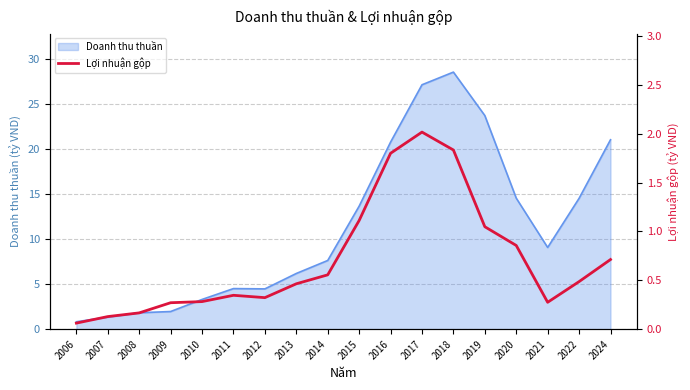

The Doanh thu thuần series shows 9.1 at 2021. True or false?

True